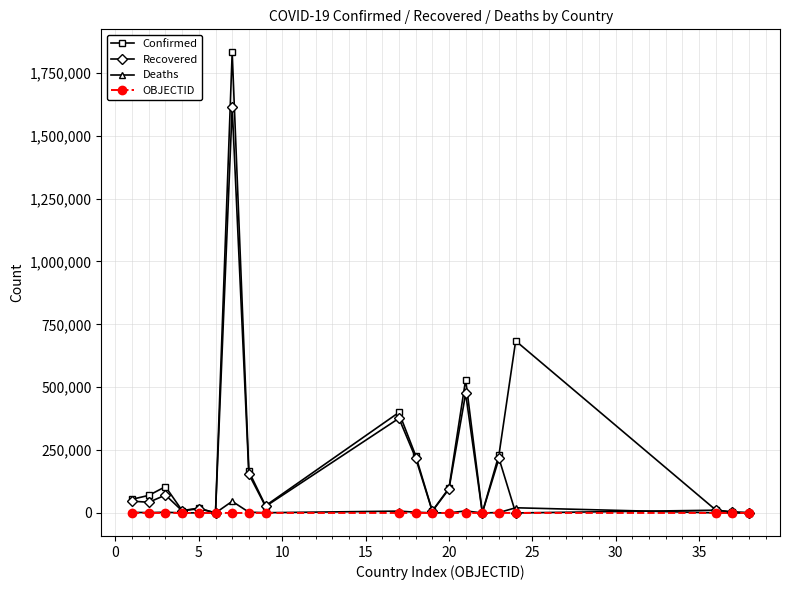

Which series has the largest total across all categories?

Confirmed